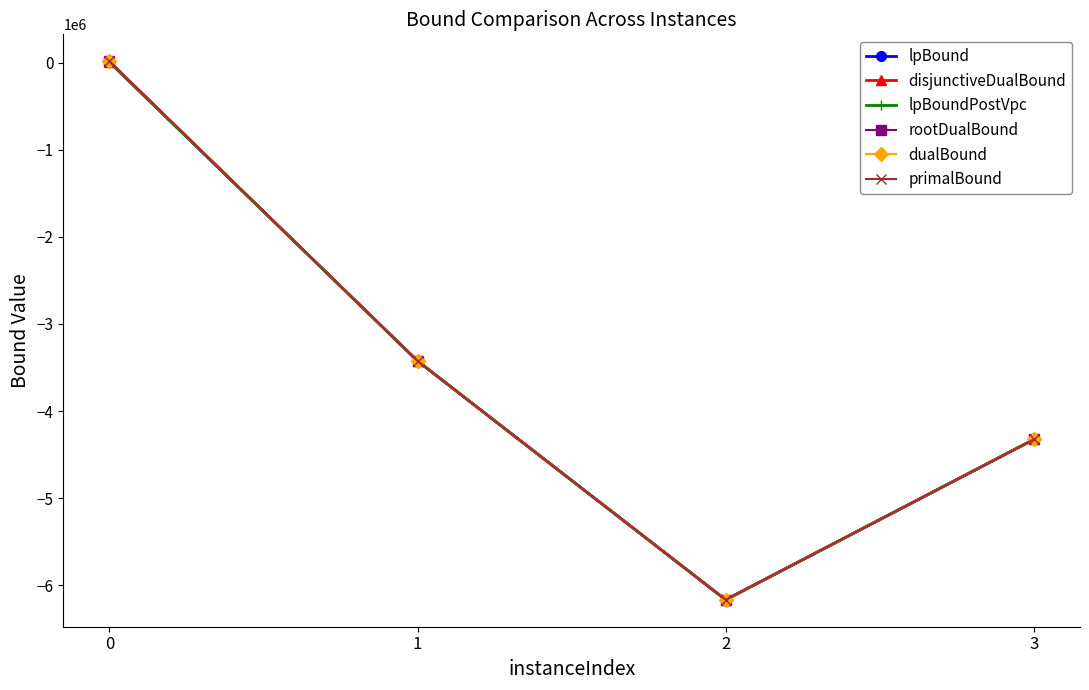

Which series has the largest total across all categories?

dualBound